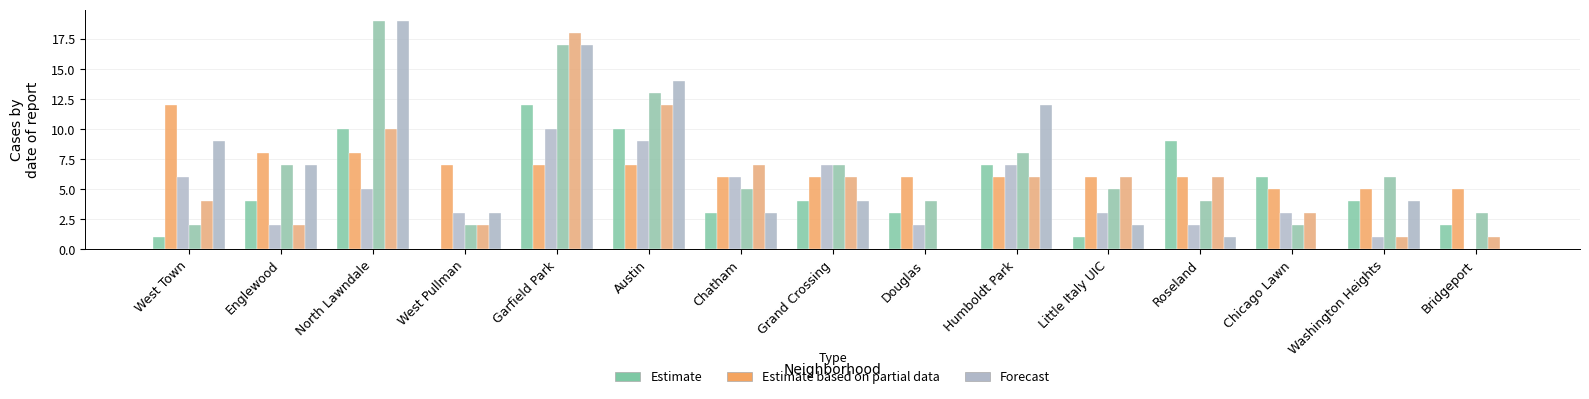

How many groups of bars are there?

15